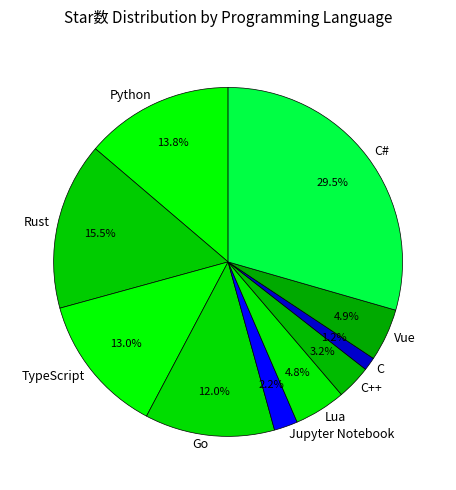

What is the largest slice in the pie chart?

C#